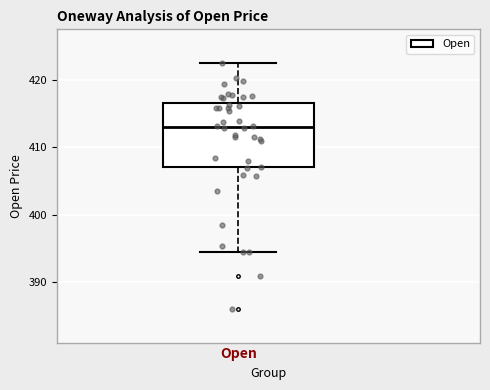

Read this box plot against the y-axis: the position of the median line, the range covered by the box, and the ends of both whiskers. The values are not printed on the chart, so give them approximately, as read against the axis.

median 413, box 407 to 417, whiskers 394 to 423